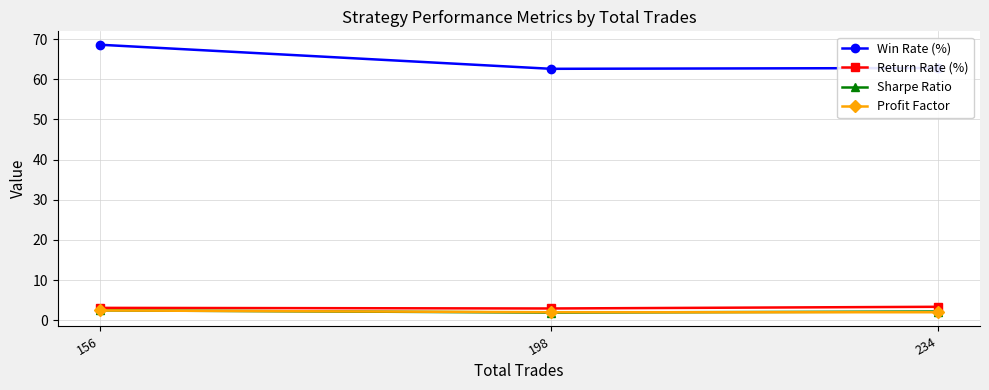

At which label is Return Rate (%) closest to 3?

156